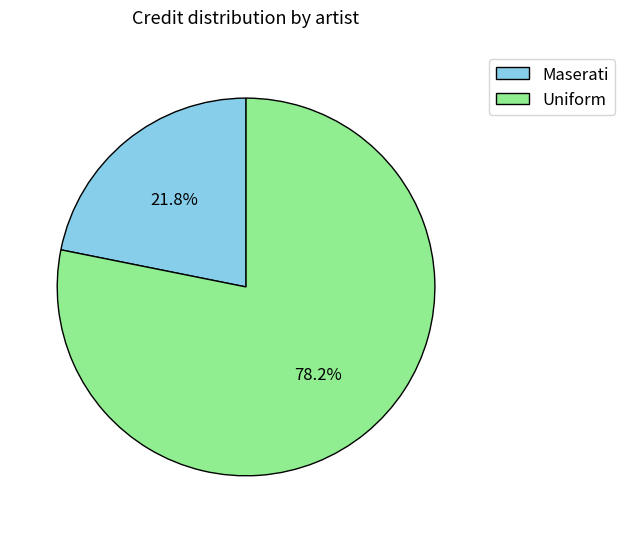

What percentage do Maserati and Uniform together represent?

100.0%